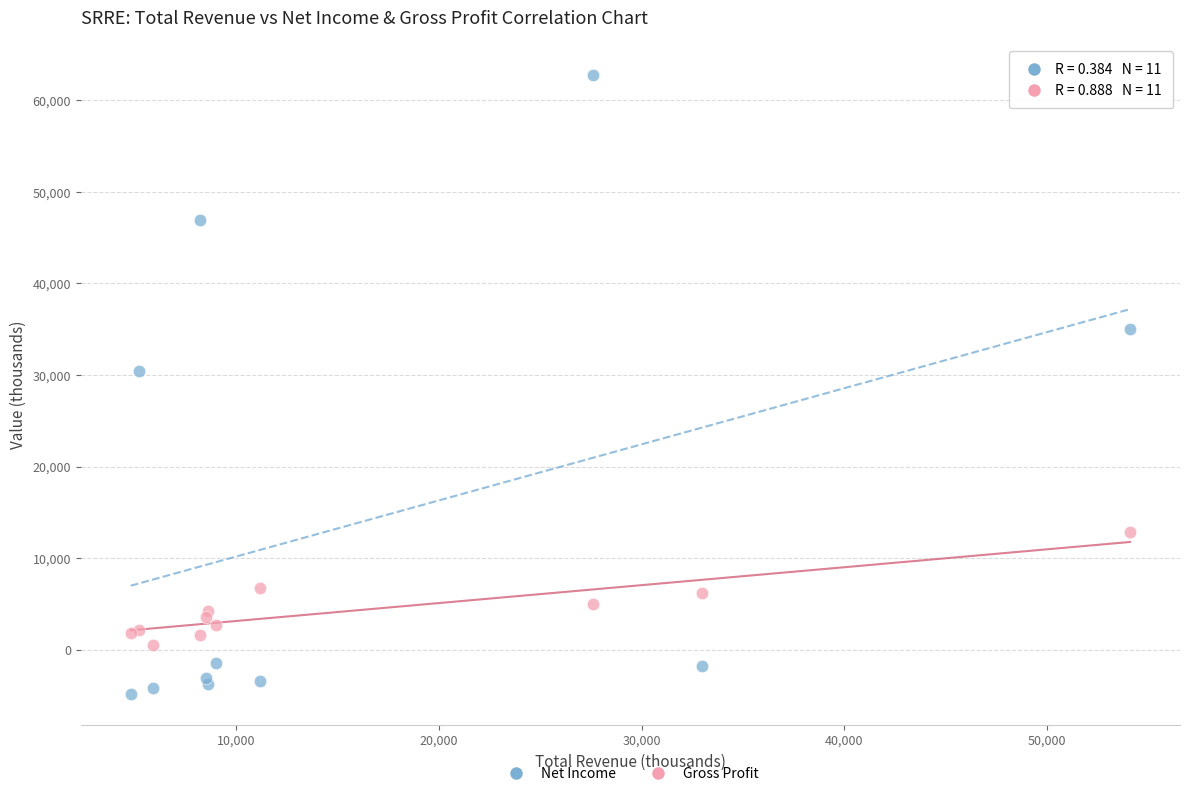

Which series contains the lowest Y value?

Net Income